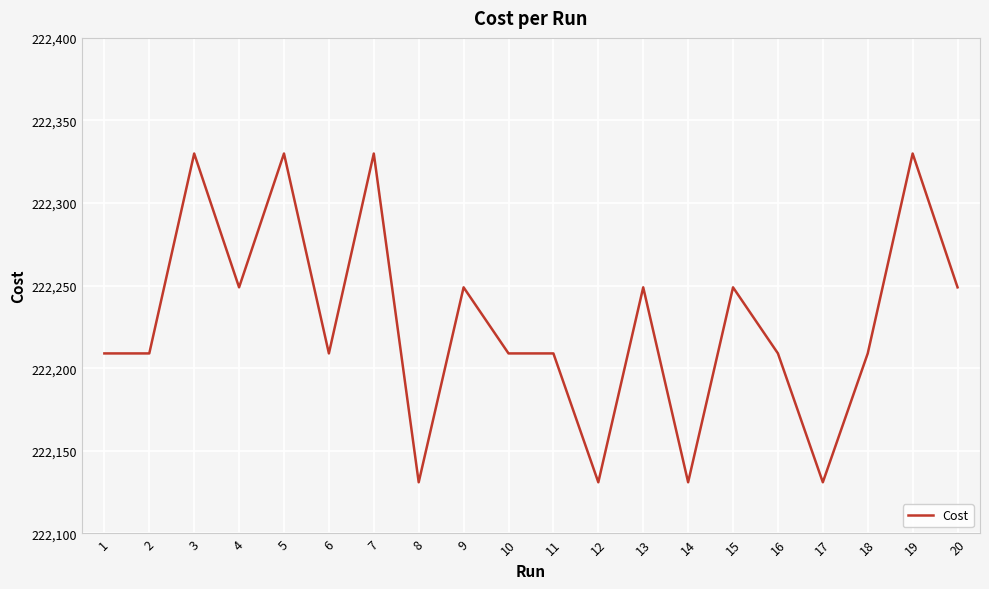

Approximately how many times larger is the value at 12 compared to 14?

1.0